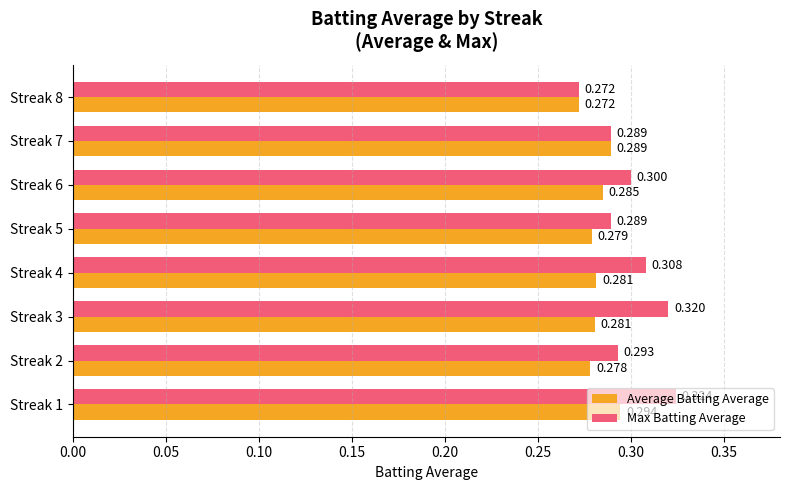

How many data points does each series have?

8